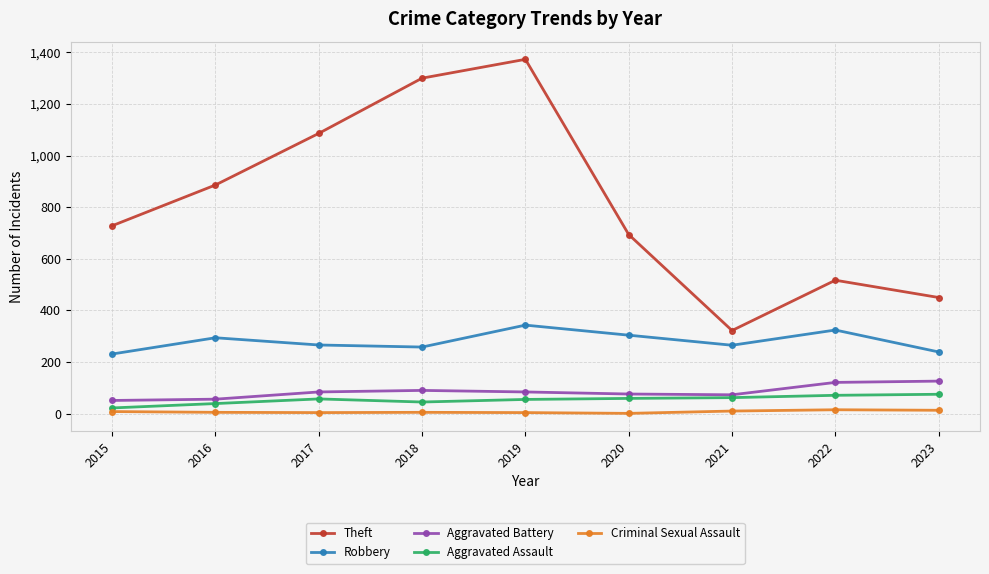

What is the difference between the Theft values at 2020 and 2021?

372